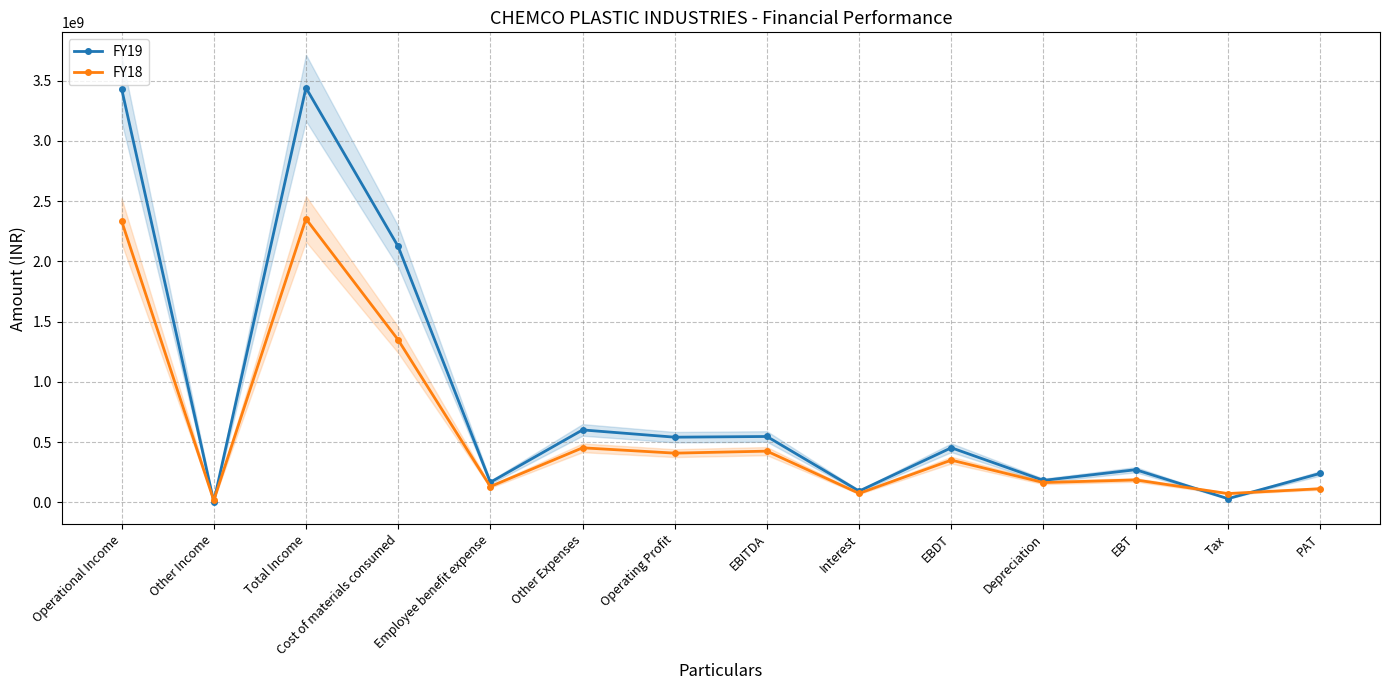

Does the chart display data point markers on the line(s)?

Yes